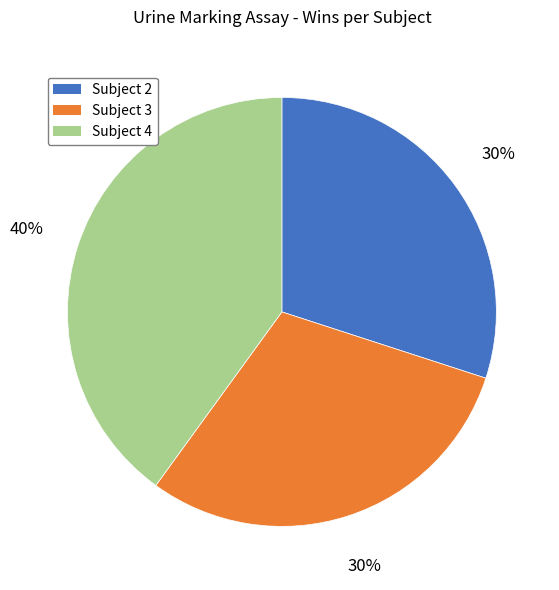

What is the largest slice in the pie chart?

Subject 4